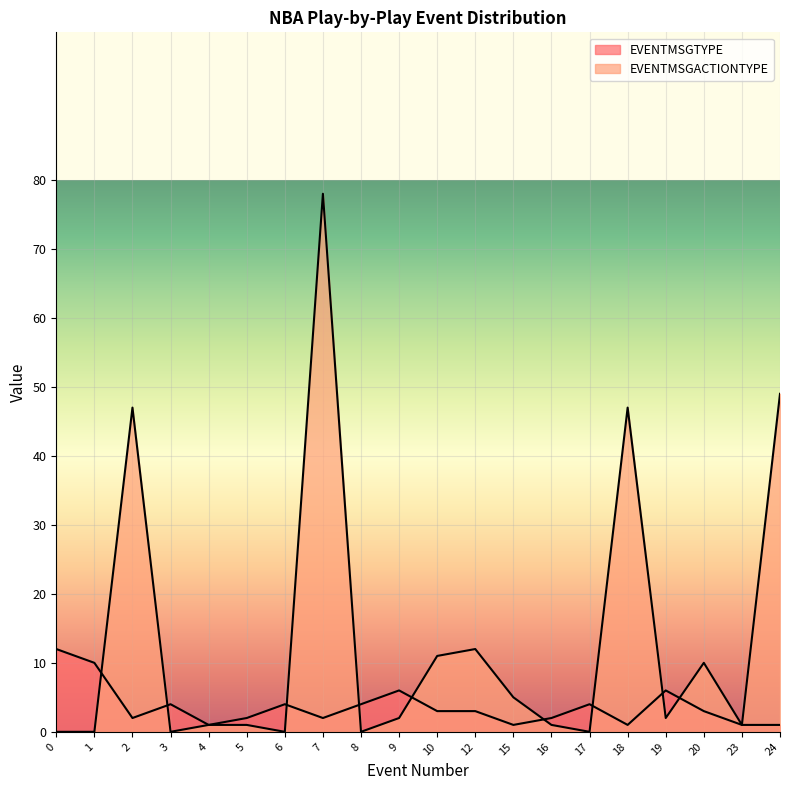

Where does the EVENTMSGACTIONTYPE series first go above 2?

2